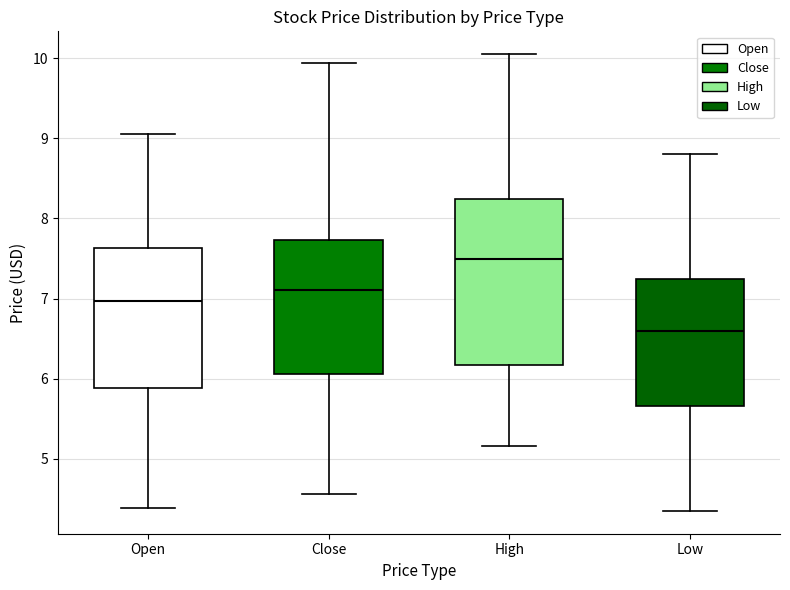

Which box is the tallest, from its lower edge to its upper edge?

High